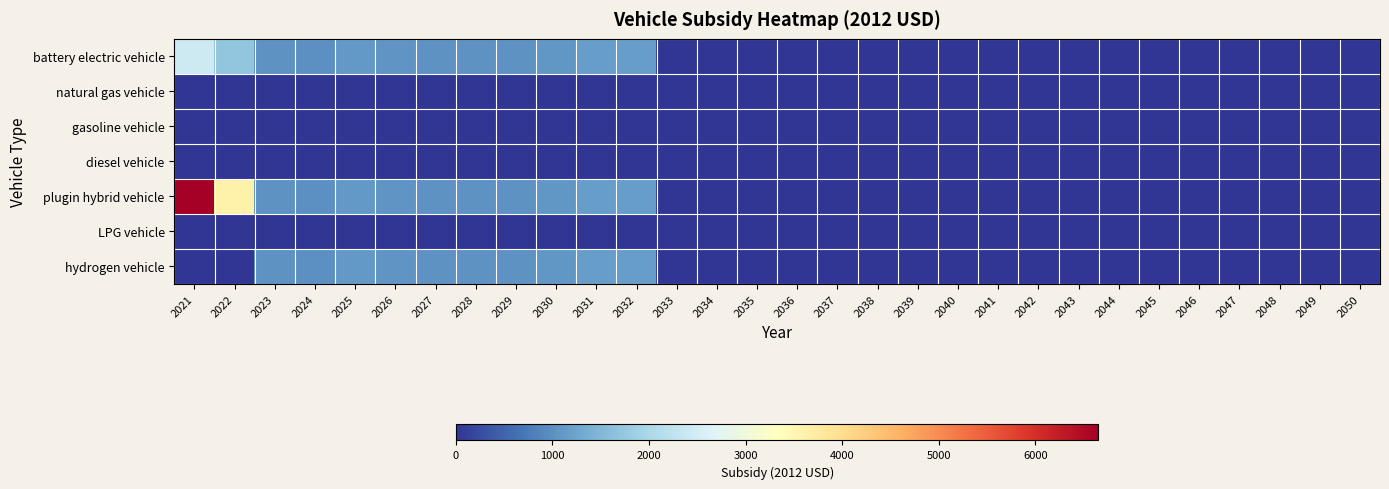

Which category has the lowest value across all series?

2033